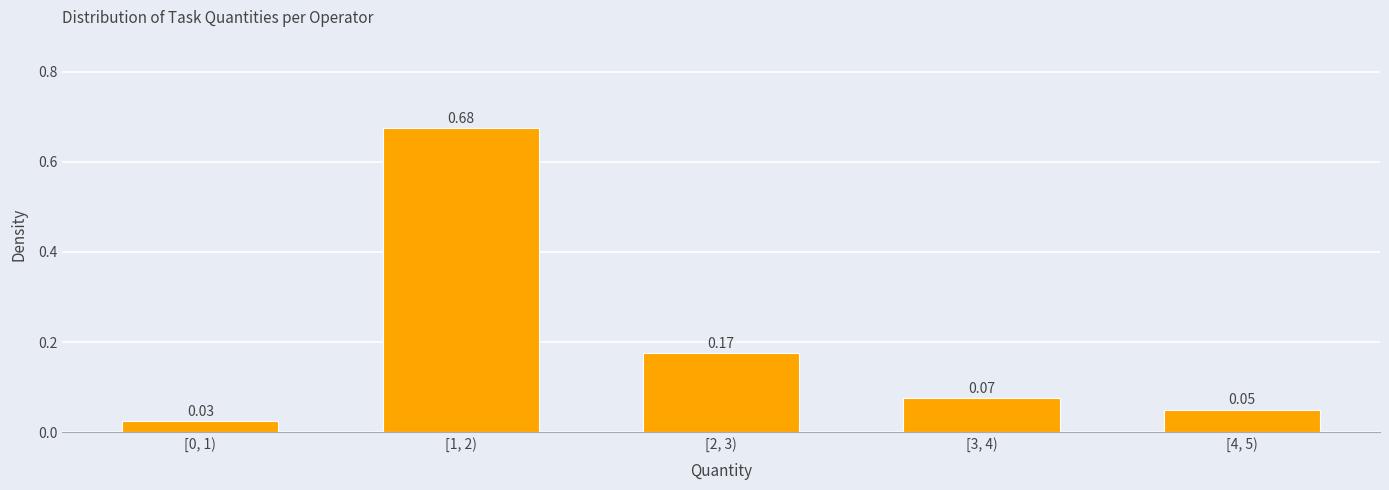

Between [3, 4) and [0, 1), which is larger?

[3, 4)